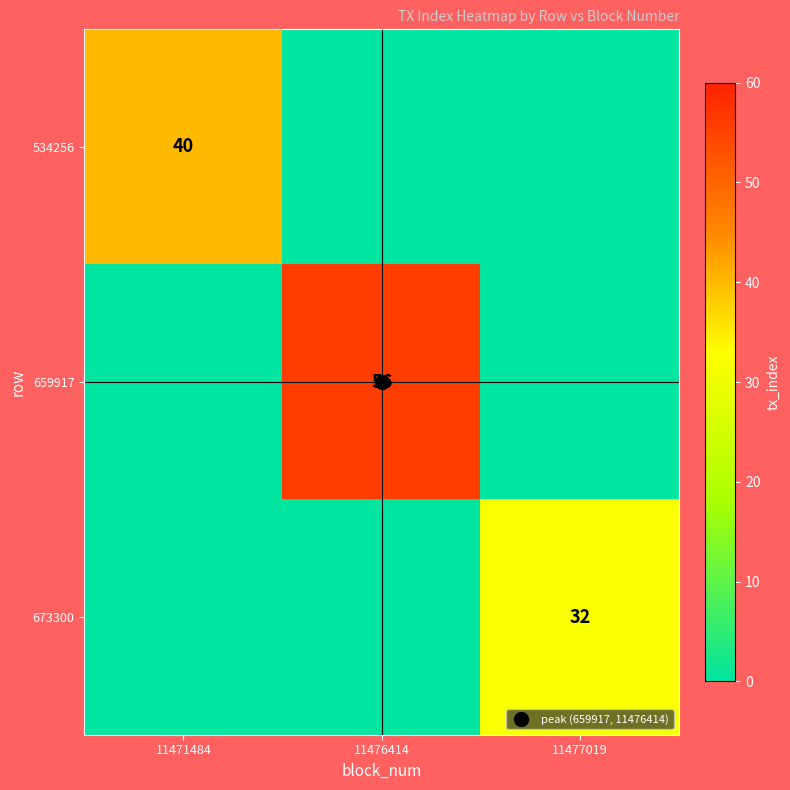

List the series in order of their peak value, highest first.

659917, 534256, 673300